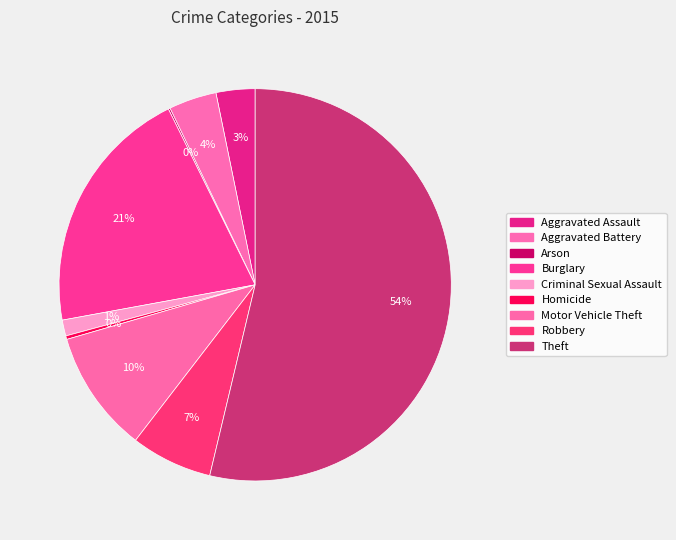

True or false: Aggravated Assault accounts for 3% of the total.

True